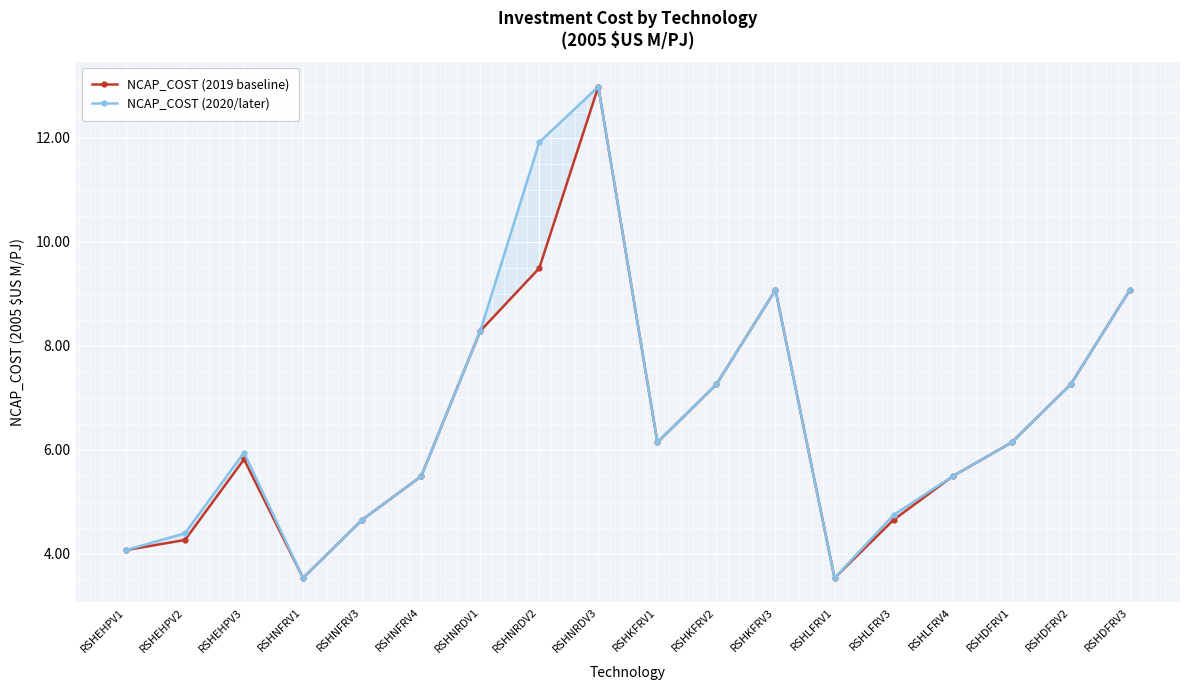

What is the difference between the second highest and second lowest values in the NCAP_COST (2020/later) series?

8.4